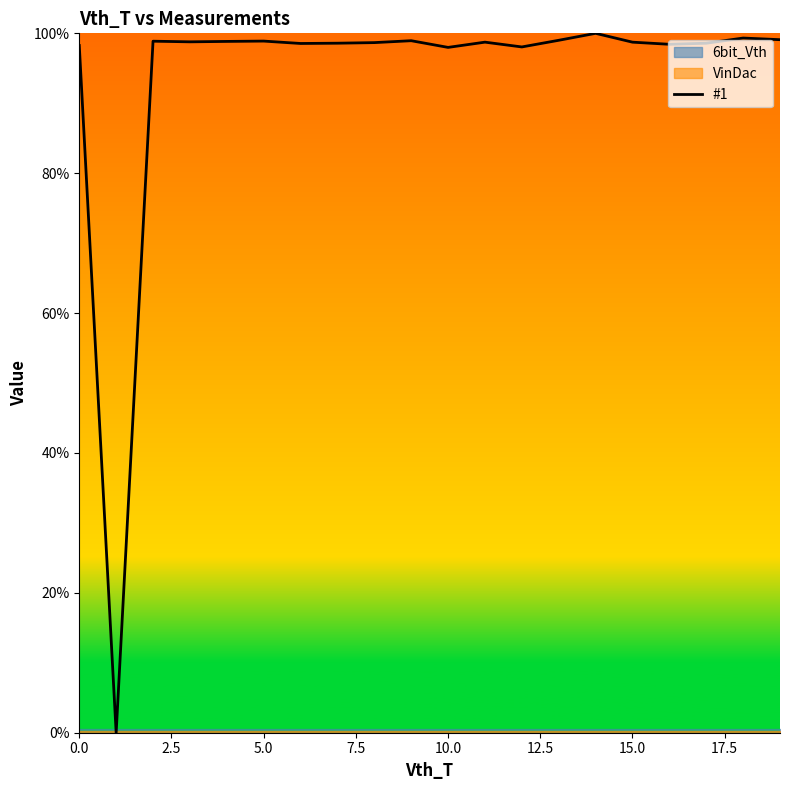

What is the average value?

93.8